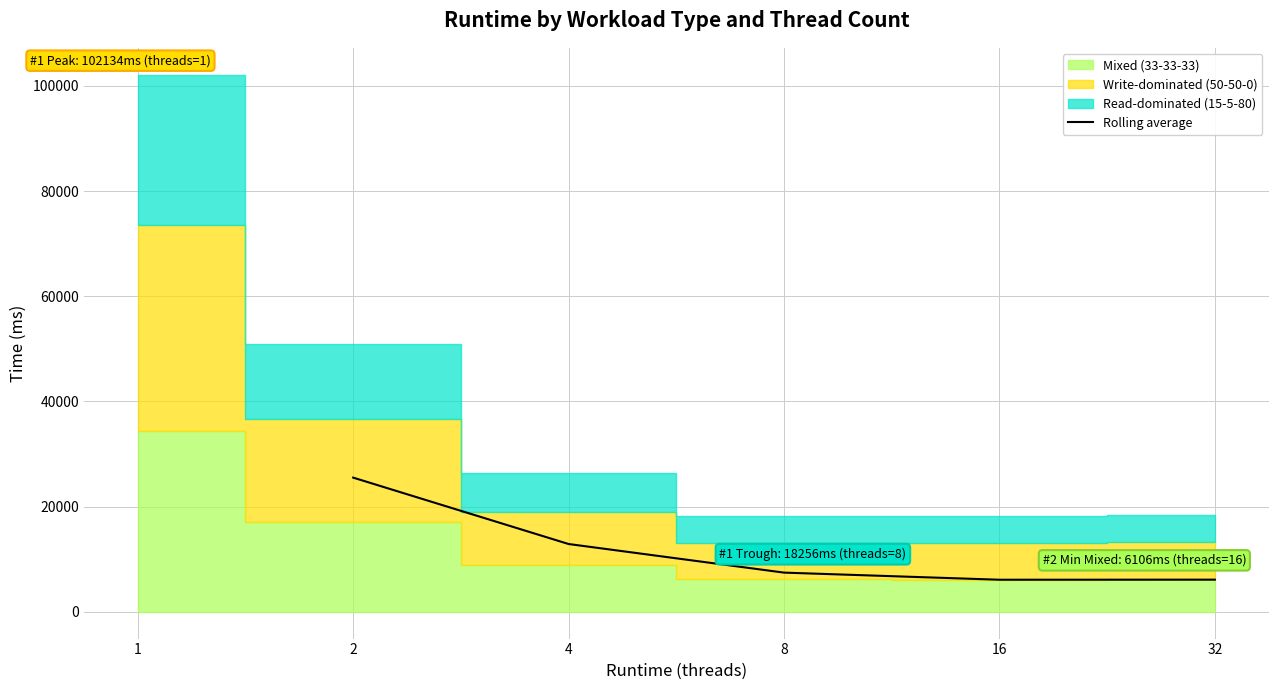

What is the lowest value of the Rolling average series?

6085.3